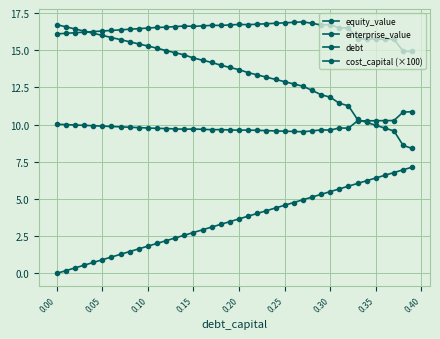

Does the chart have visible grid lines?

Yes